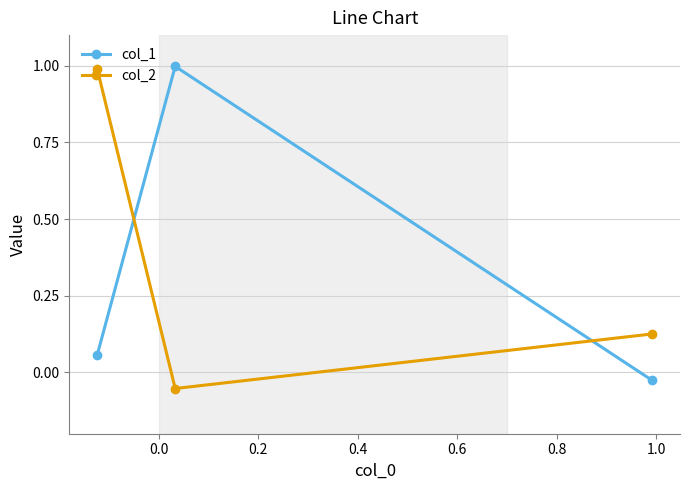

What is the maximum value shown in the chart?

1.0